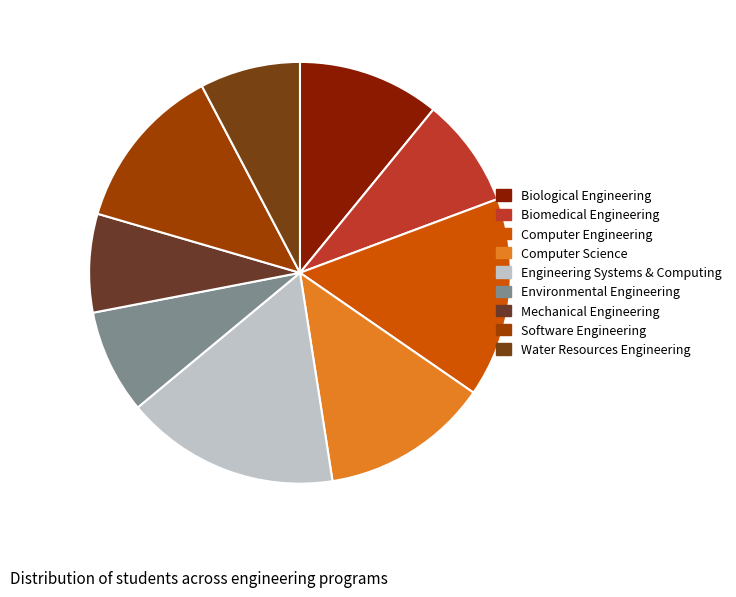

How many segments does this pie chart have?

9